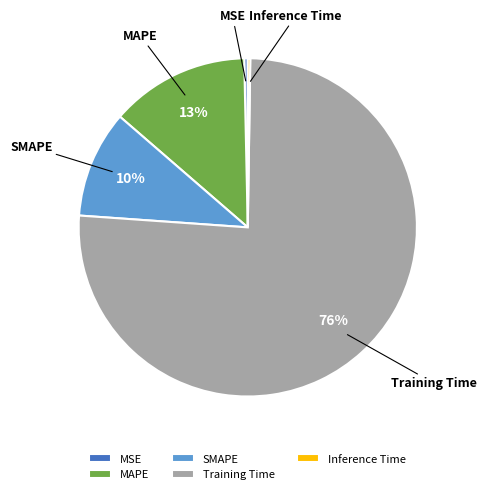

Which slice is the largest?

Training Time